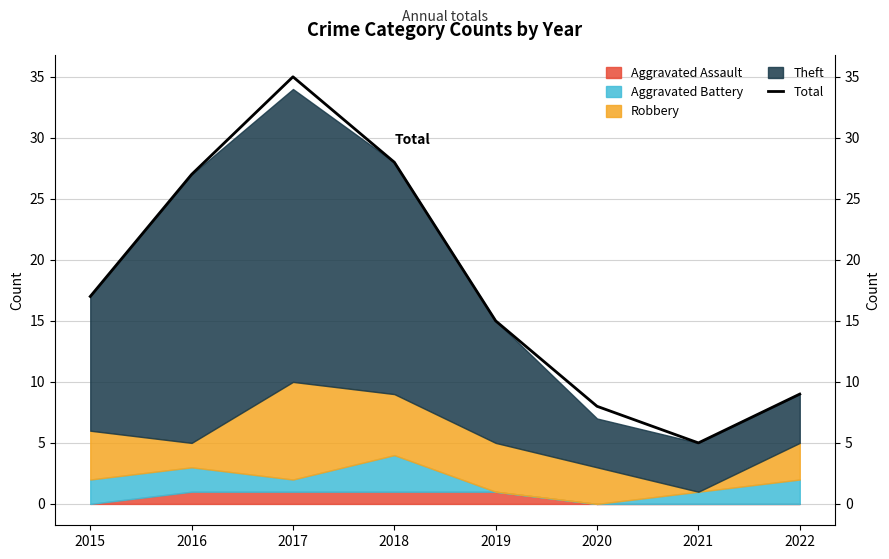

The chart shows a value of 35 at 2017. True or false?

True